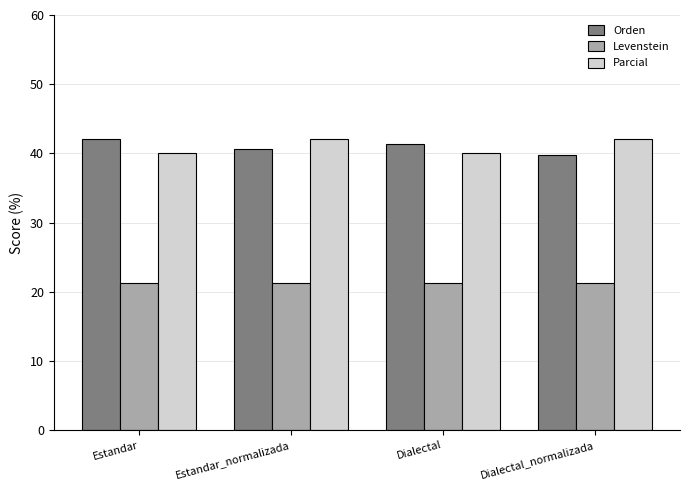

What is the maximum value shown in the chart?

42.1